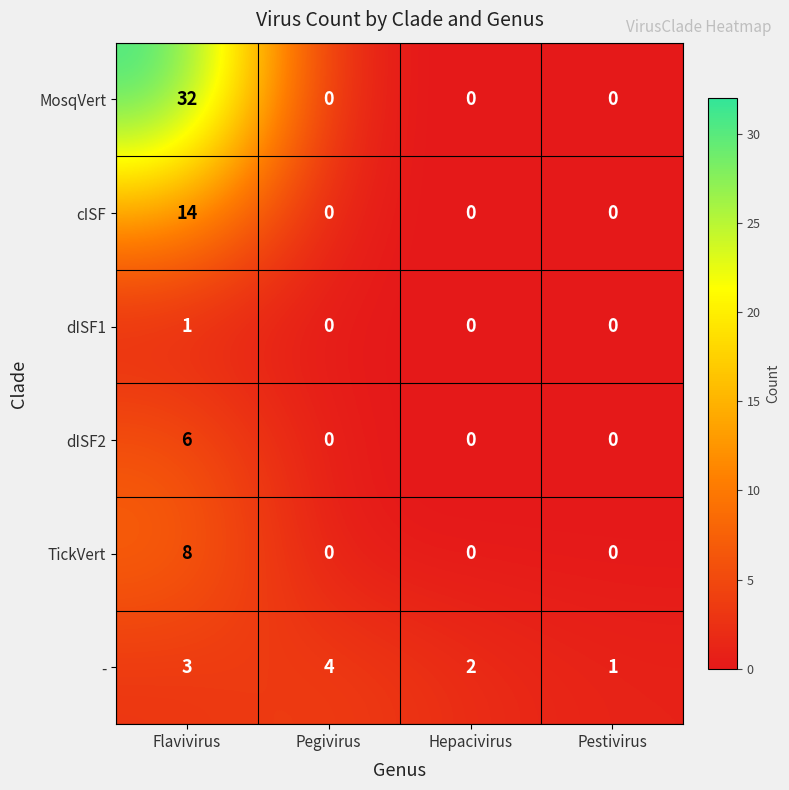

Is it true that TickVert equals 0 at Hepacivirus?

True